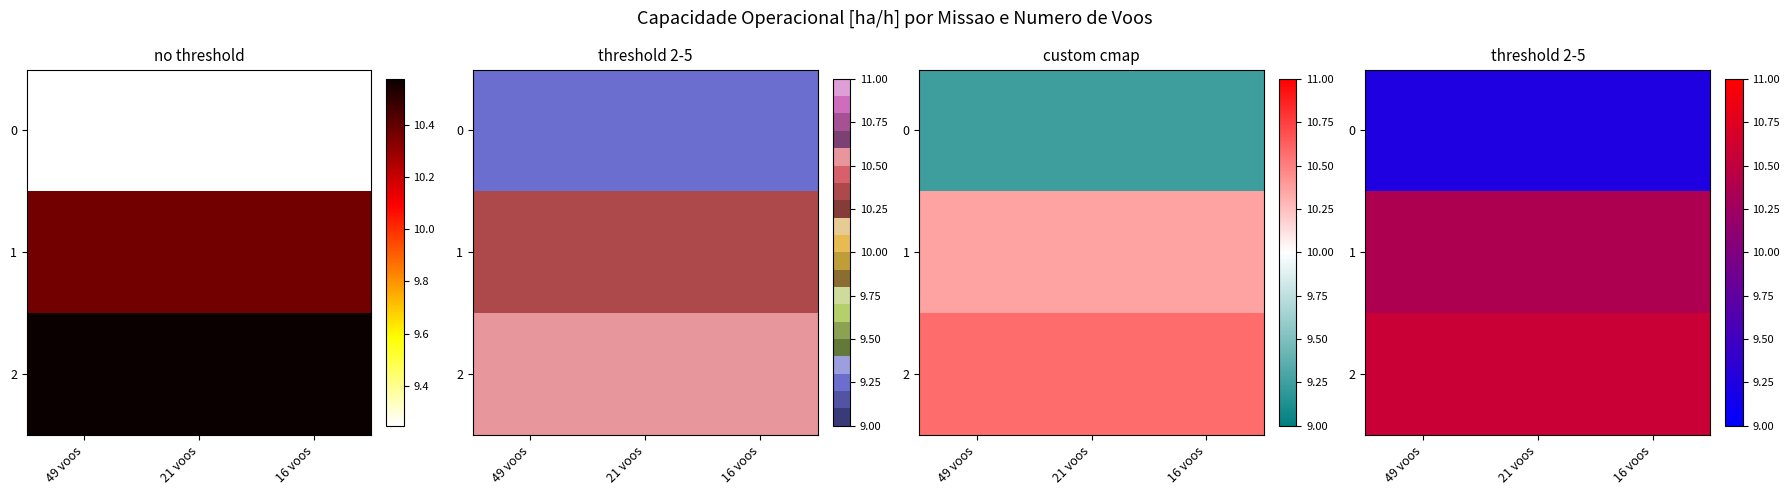

What is the minimum value shown in the chart?

9.2